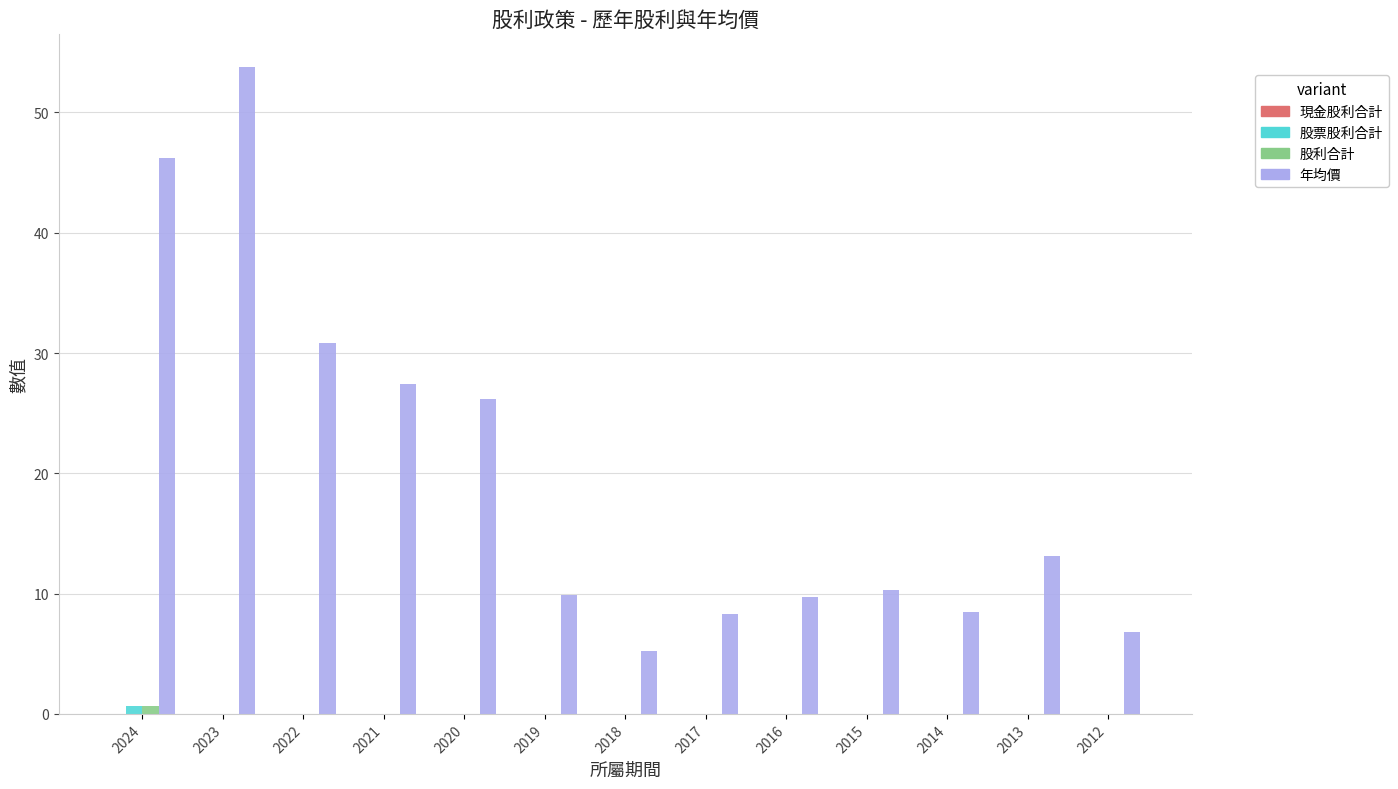

Is it true that 年均價 equals 2.2 at 2017?

False